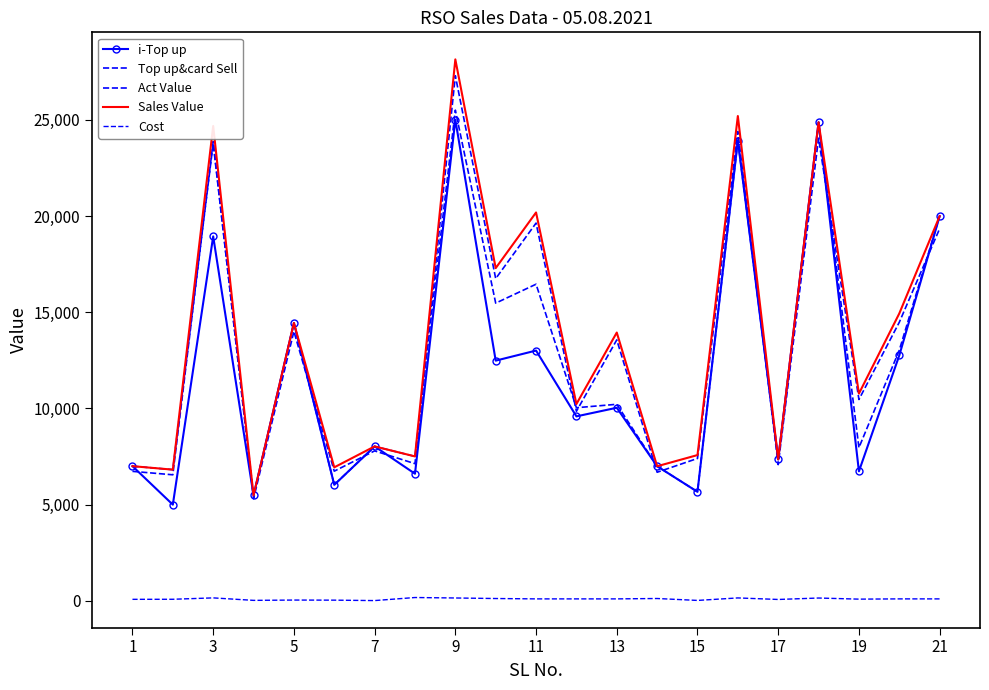

What are all the series names shown in the legend?

i-Top up, Top up&card Sell, Act Value, Sales Value, Cost